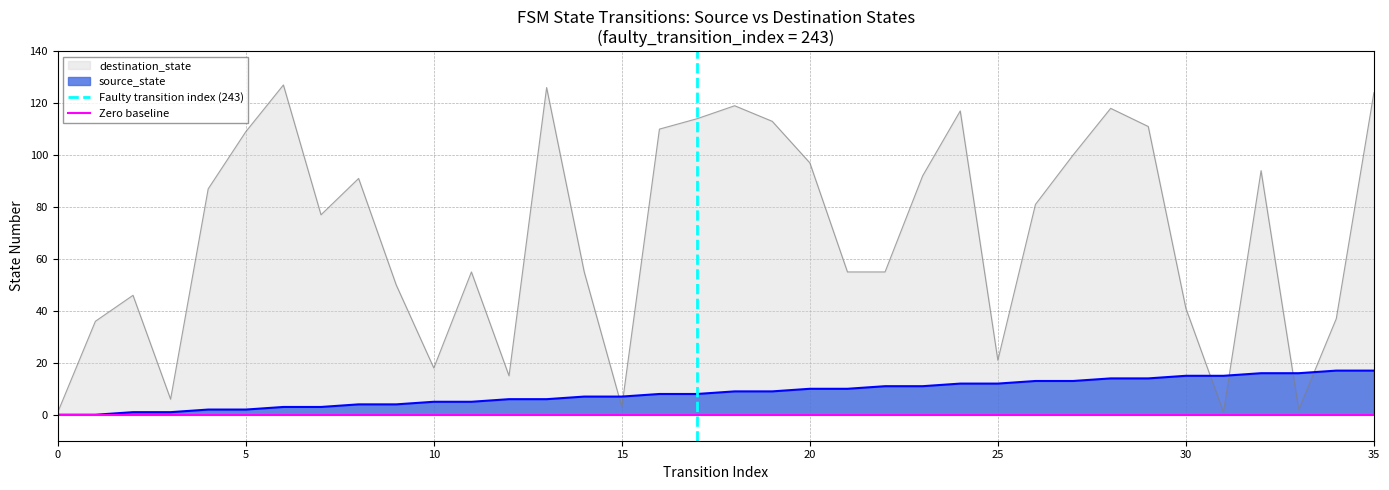

Which has a higher value, 29 or 3?

29